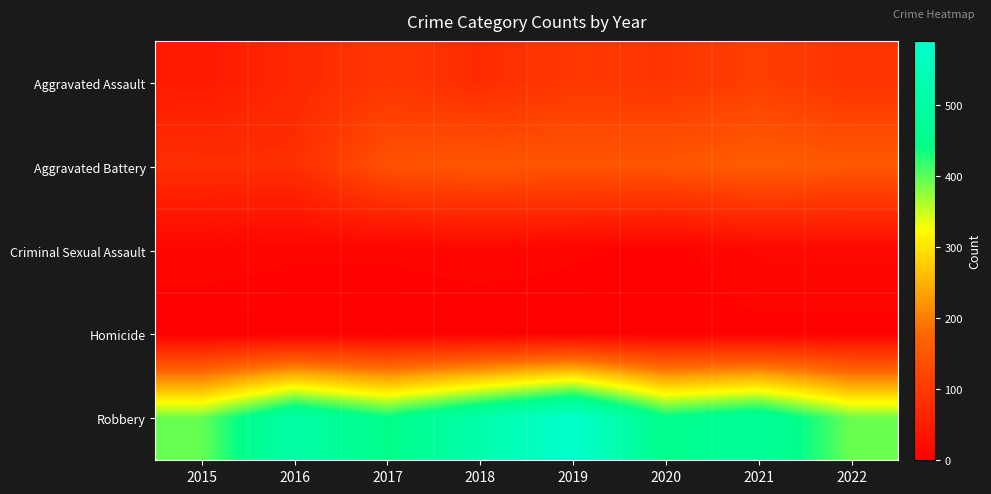

Which series has the largest total across all categories?

Robbery